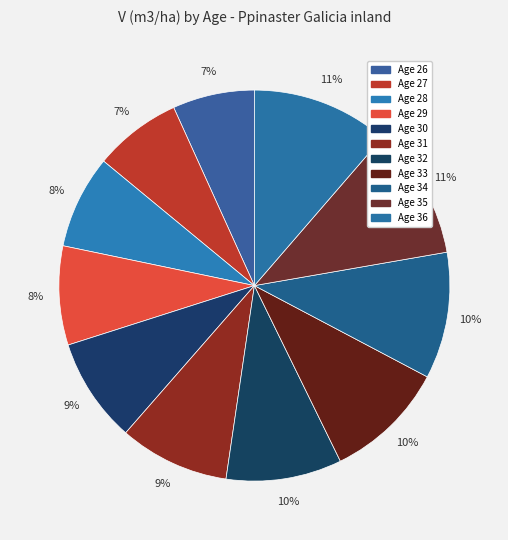

Which category has the smallest portion of the pie?

26